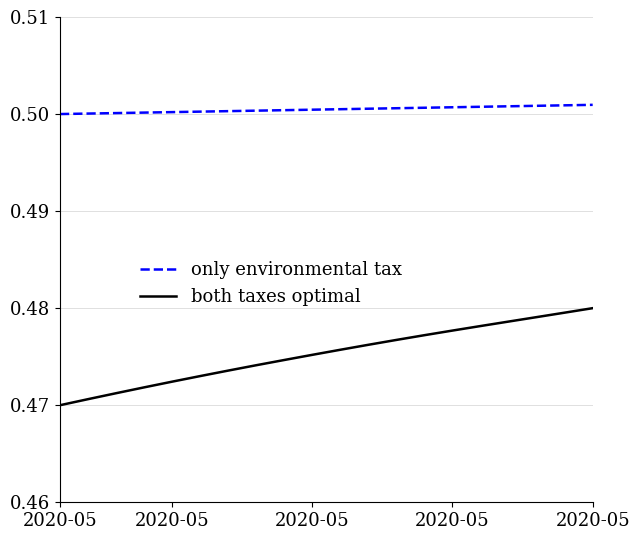

Rank the series by their maximum value, from highest to lowest.

only environmental tax, both taxes optimal